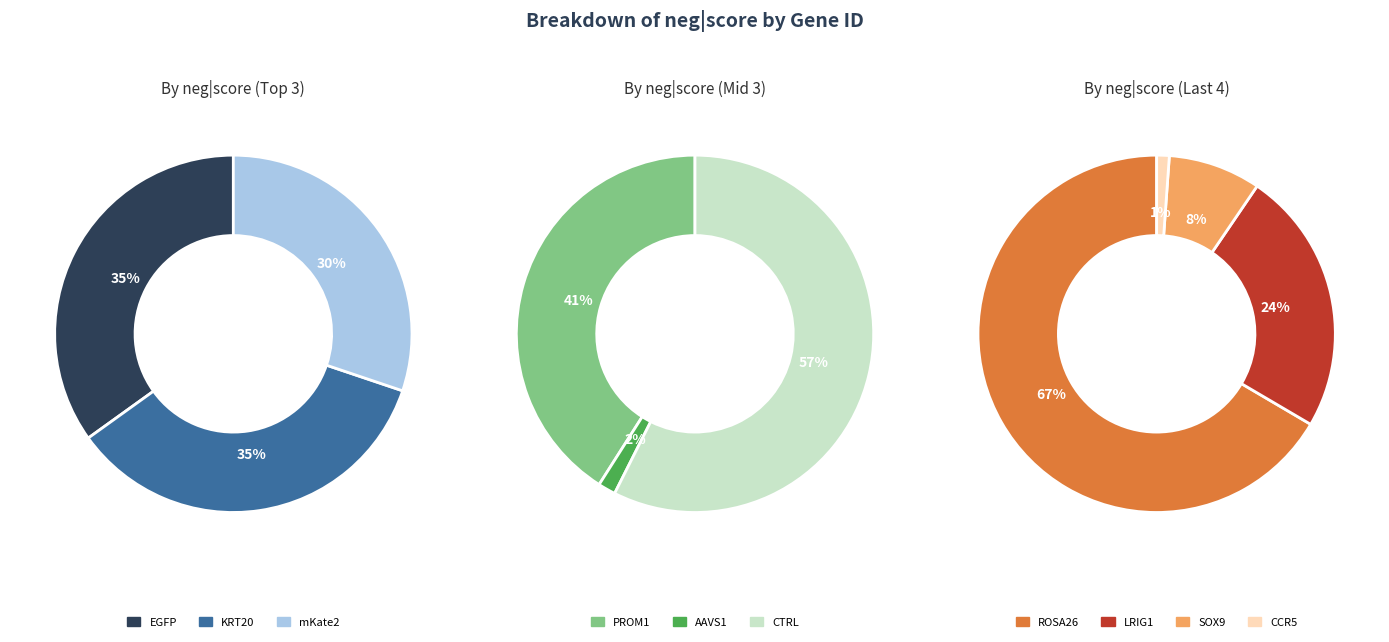

Which category has the smallest portion of the pie?

CCR5